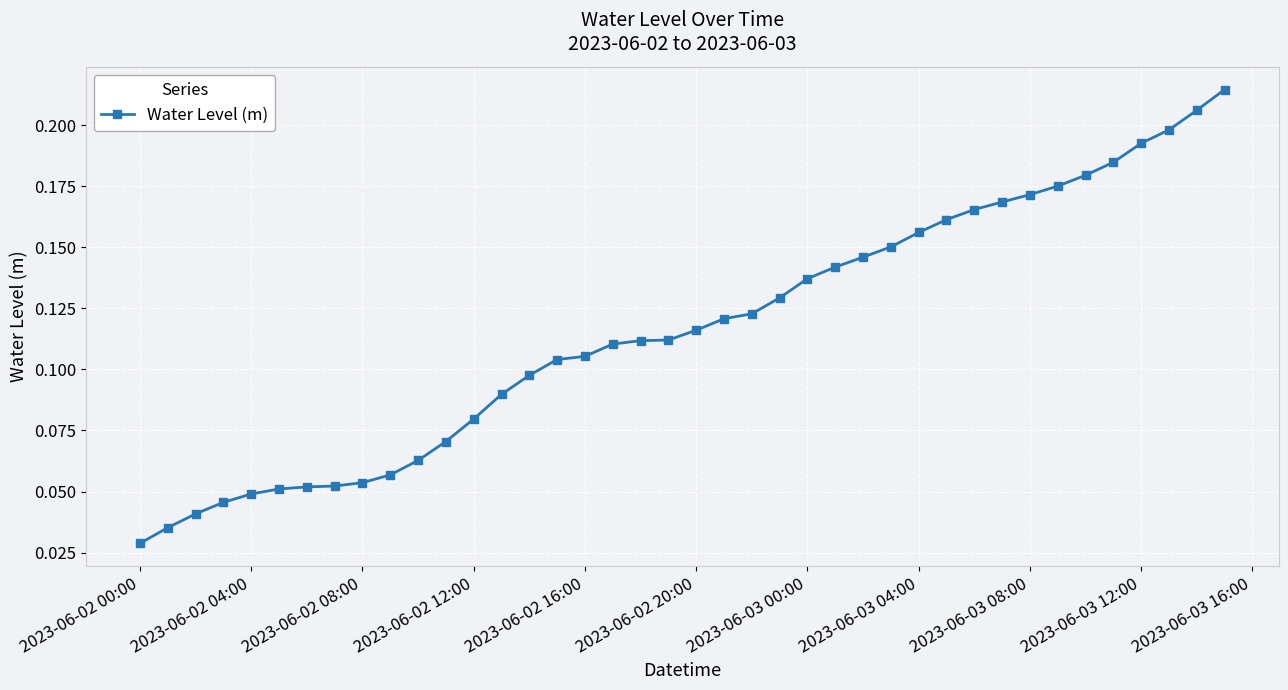

Count the values in the range 0 to 1.

40